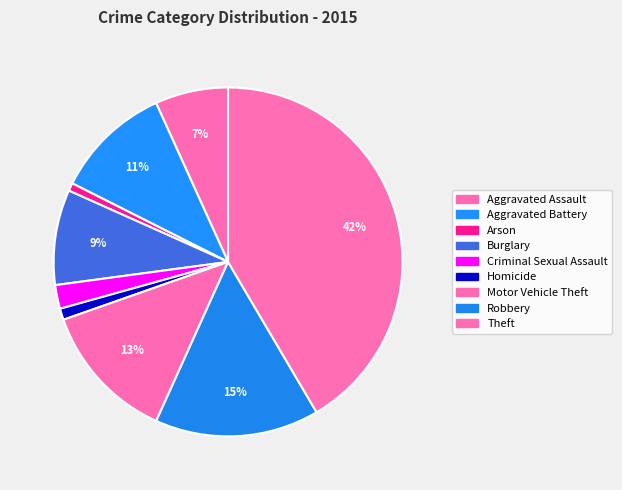

Count the number of slices in the pie.

9